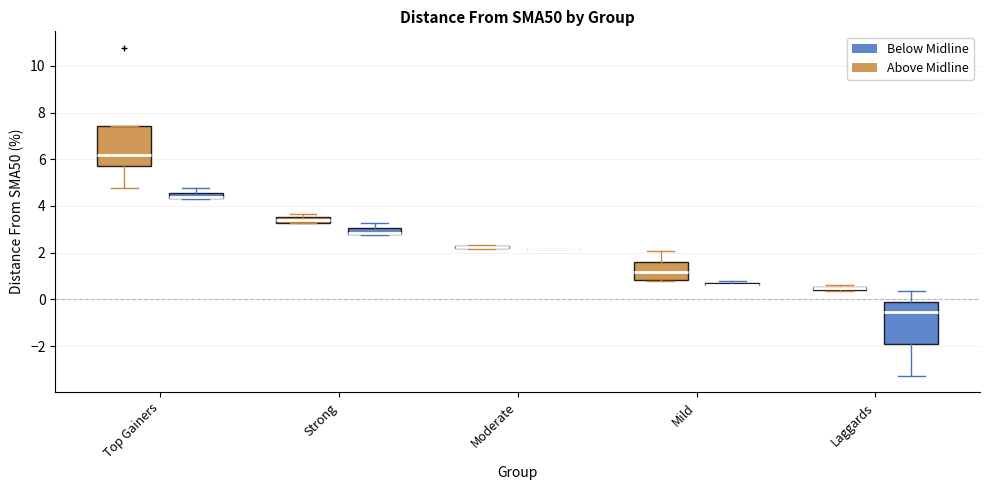

Where does the median line of the box for Top Gainers (Above Midline) sit on the y-axis? The values are not printed on the chart, so give them approximately, as read against the axis.

6.2